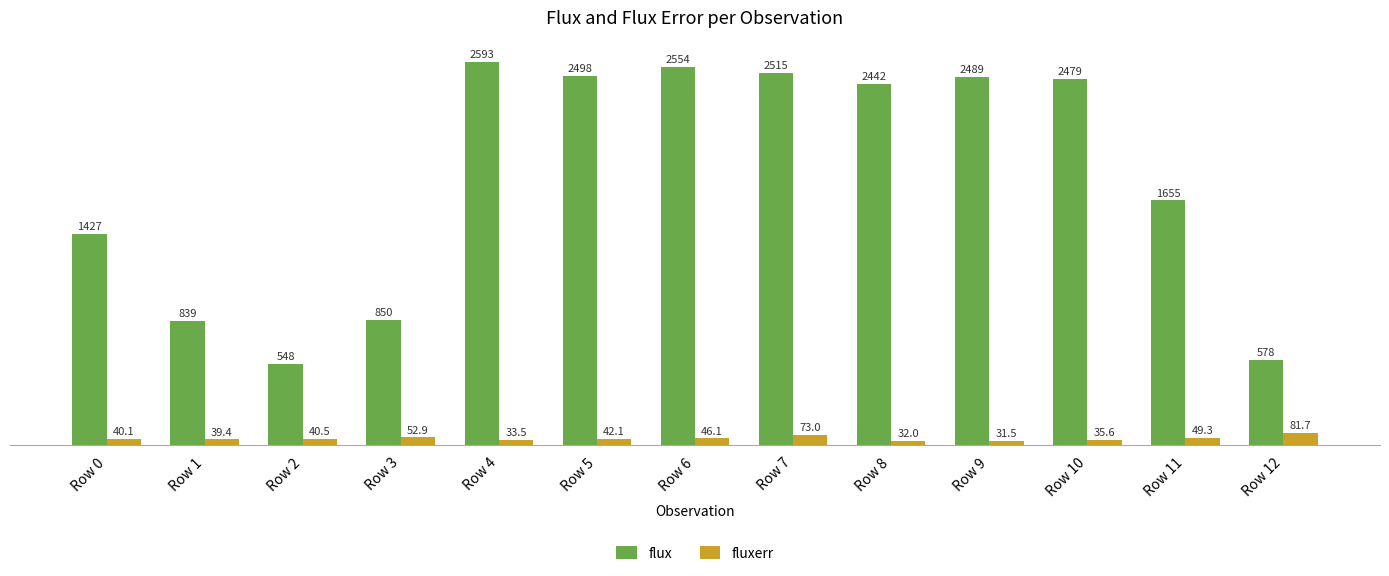

At which label is fluxerr closest to 56?

Row 3